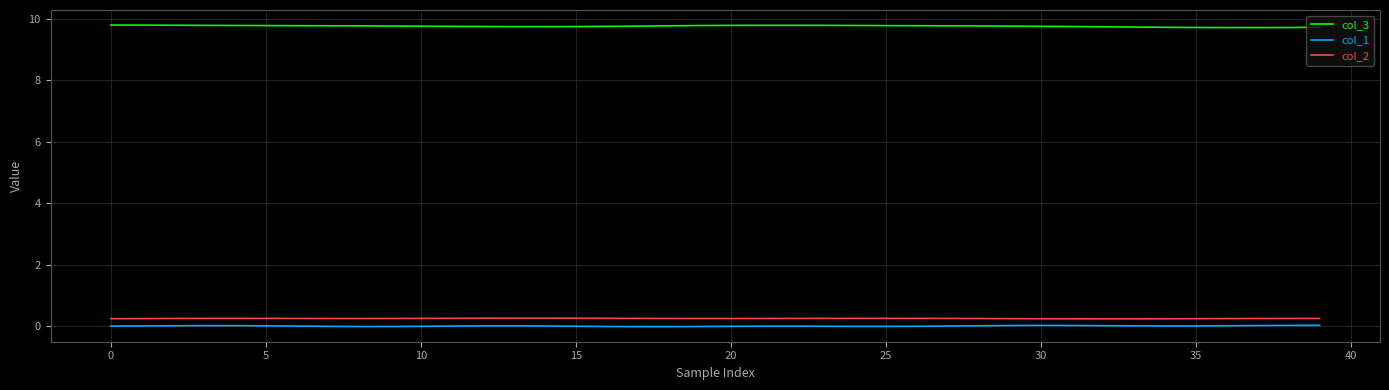

What is the minimum value for col_2?

0.2